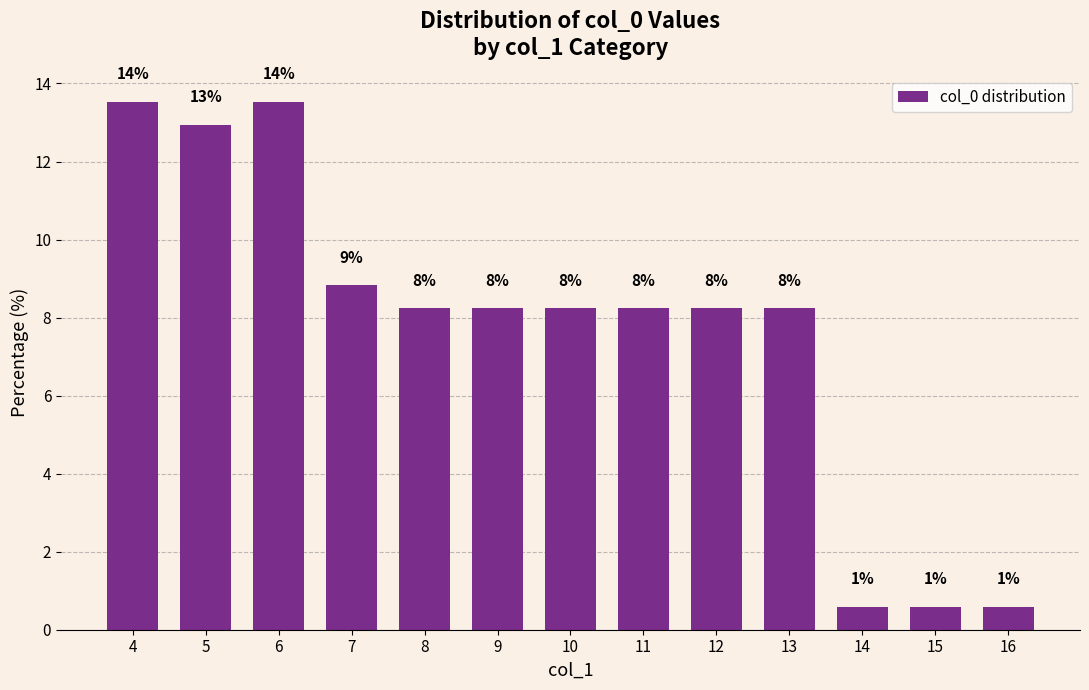

How many bars are there in total?

13